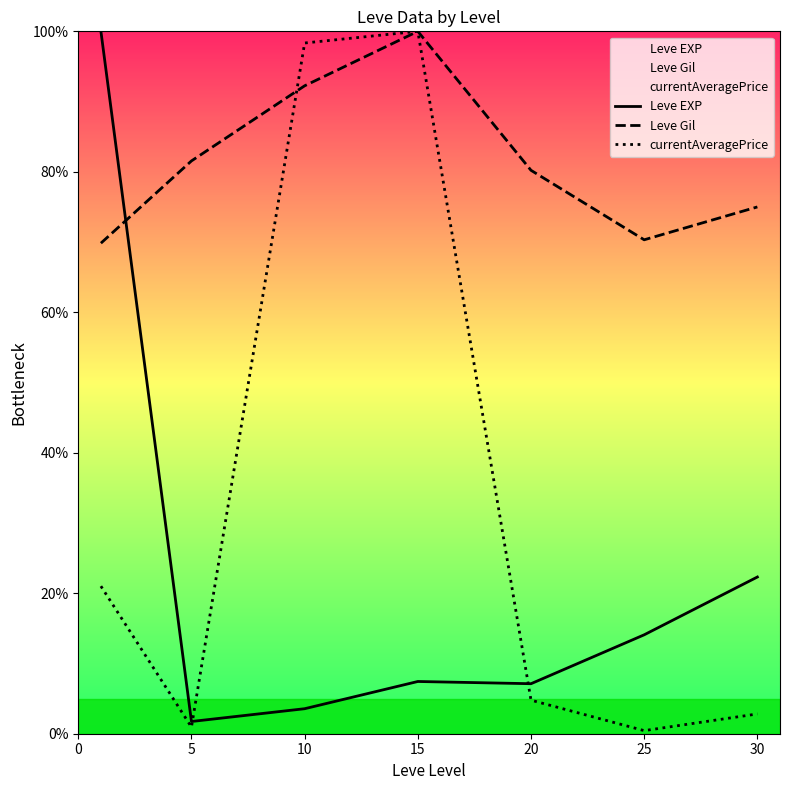

How many data points in Leve Gil are less than 80?

3